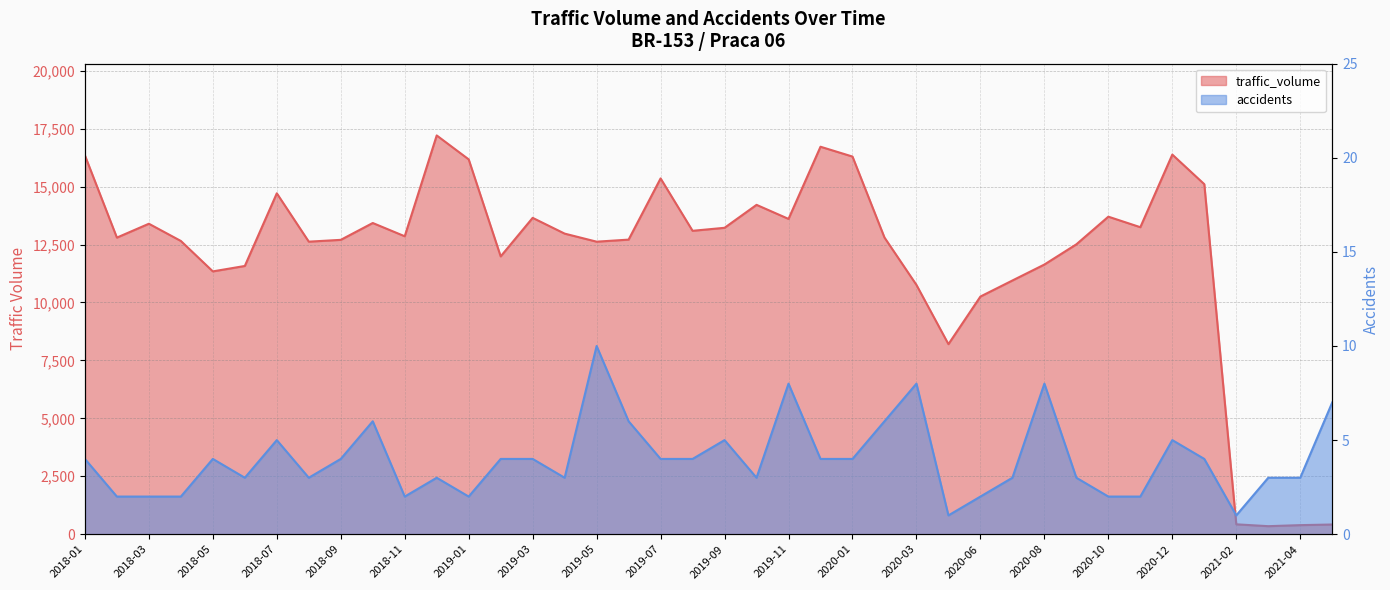

Rank the series at 2020-08 from highest to lowest value.

traffic_volume, accidents